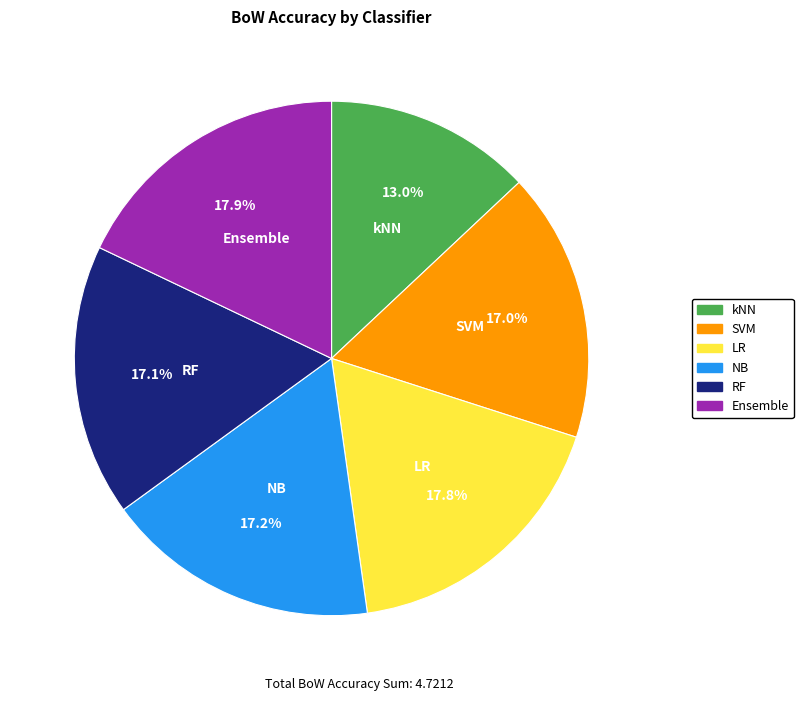

To the nearest percent, what portion does Ensemble represent?

18%